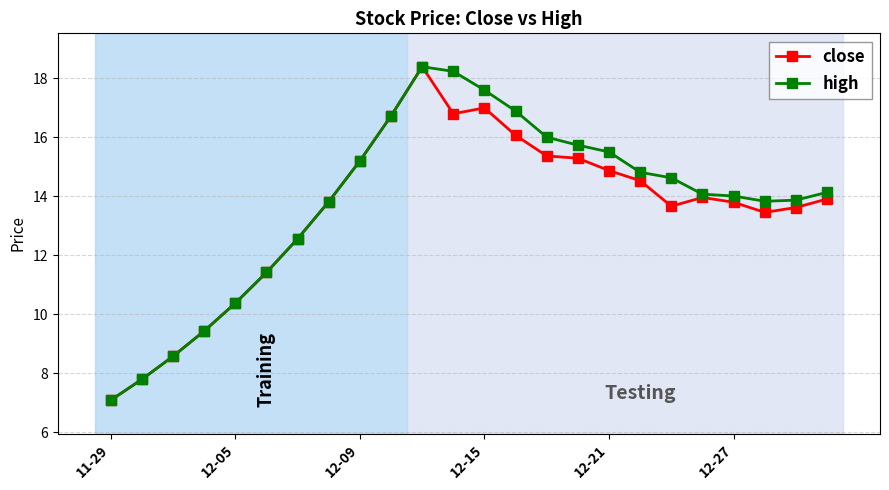

What is the value of the close point at the 12th from the left?

16.8